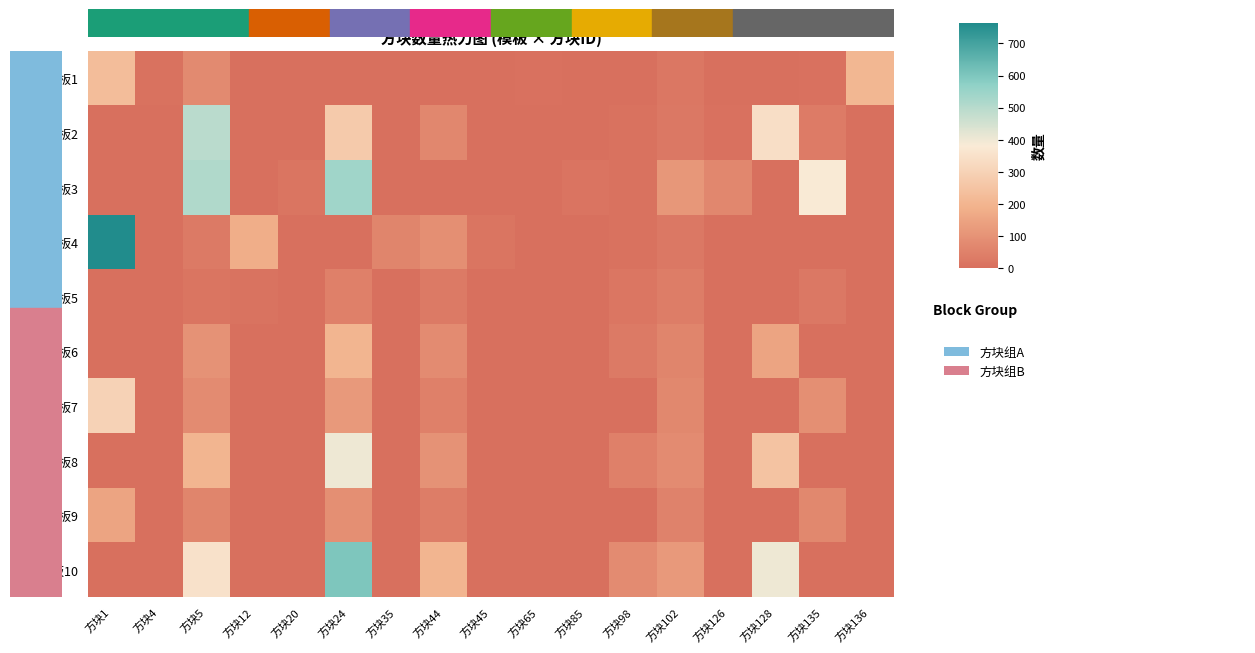

At how many categories does at least one series exceed 501?

3